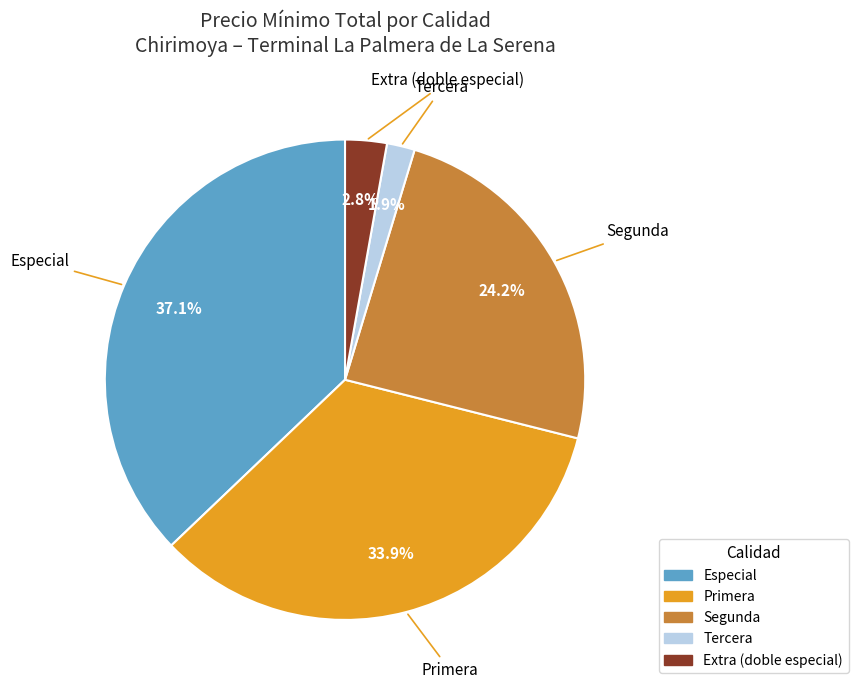

Rank the categories by value from highest to lowest.

Especial, Primera, Segunda, Extra (doble especial), Tercera